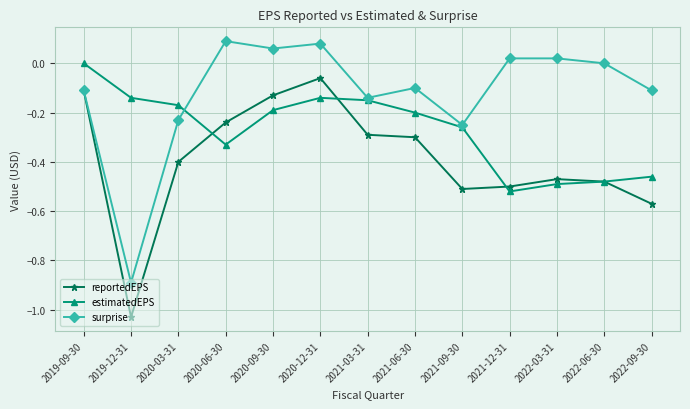

Which series has the largest total across all categories?

surprise